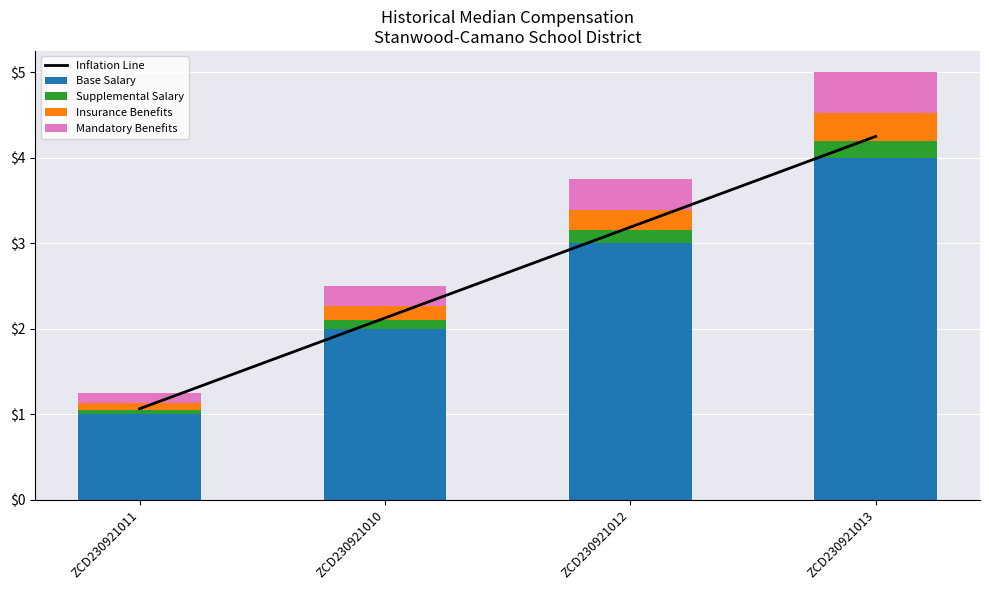

Reading right to left, what are all the values shown in this chart?

Inflation Line: 4.2	3.2	2.1	1.1
Base Salary: 4.0	3.0	2.0	1.0
Supplemental Salary: 0.2	0.1	0.1	0.1
Insurance Benefits: 0.3	0.2	0.2	0.1
Mandatory Benefits: 0.5	0.4	0.2	0.1